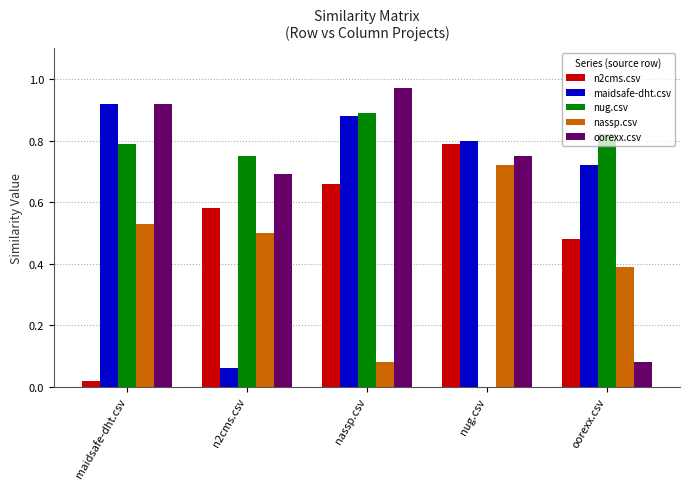

Does the chart contain stacked bars?

No